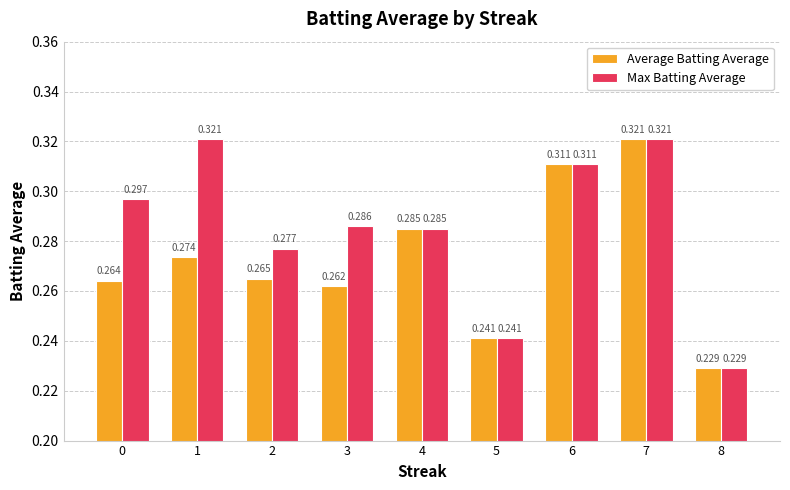

Is the value of Average Batting Average at 8 greater than the value of Max Batting Average at 5?

No